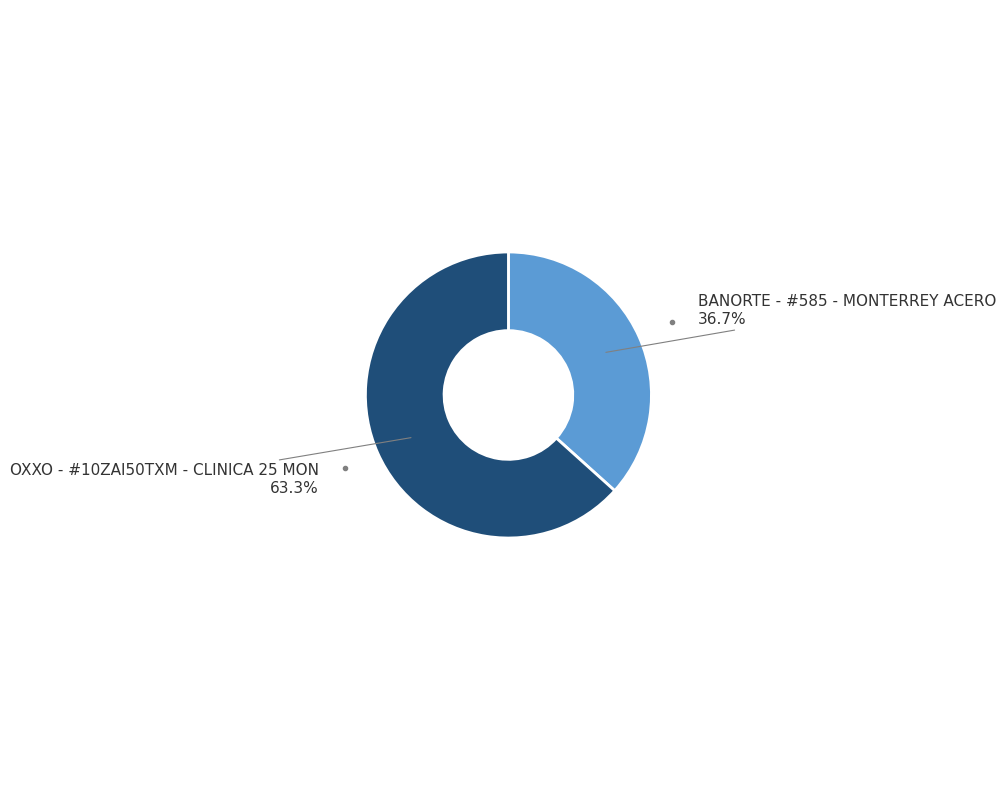

Approximately how many times larger is the value at OXXO - #10ZAI50TXM - CLINICA 25 MON compared to BANORTE - #585 - MONTERREY ACERO?

1.7